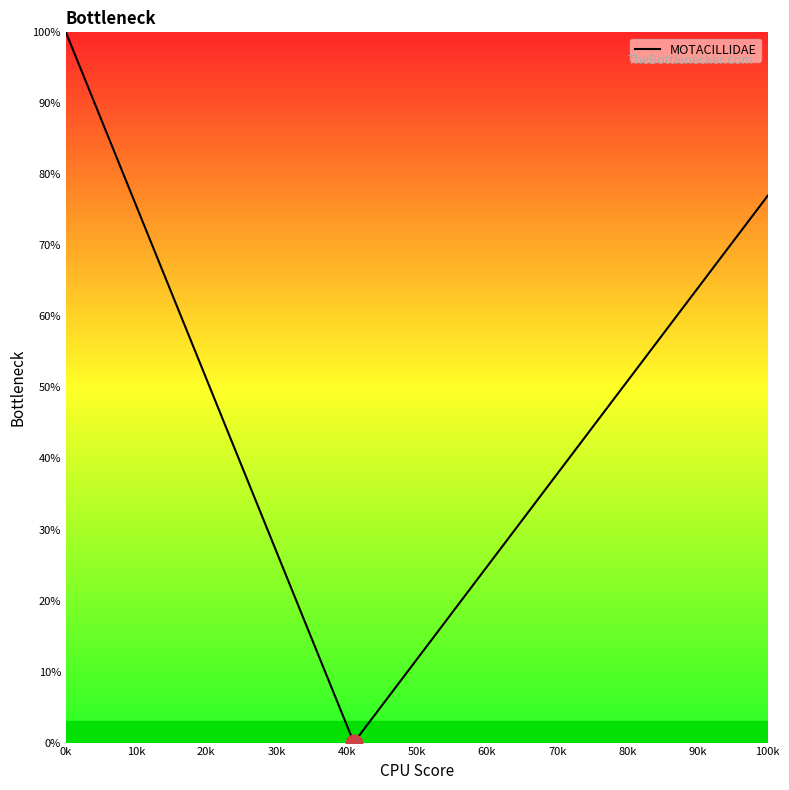

True or false: there are more than 2 points higher than both neighbors.

False